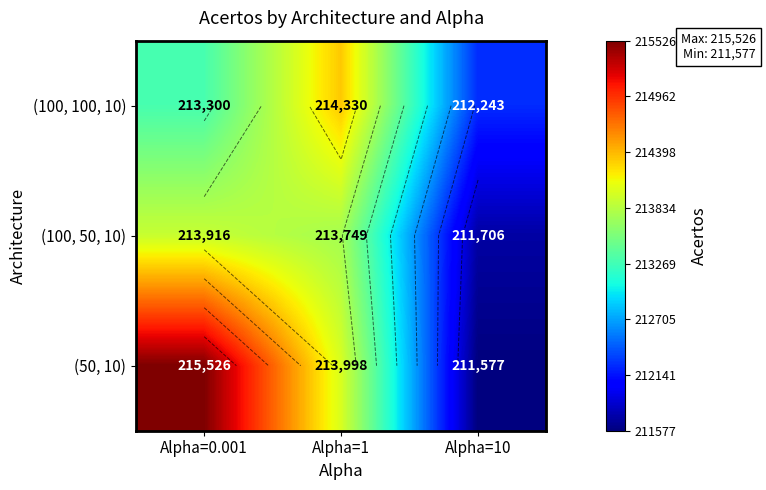

What is the difference between the (100, 50, 10) values at Alpha=0.001 and Alpha=10?

2210